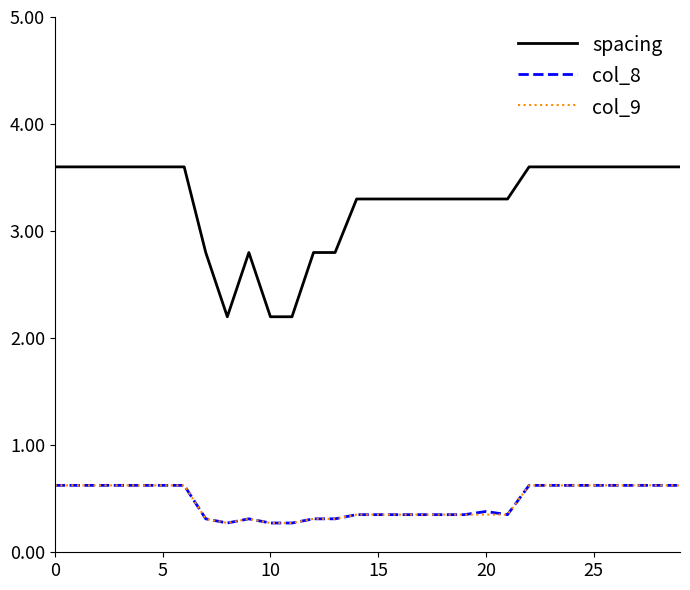

What are all the series names shown in the legend?

spacing, col_8, col_9